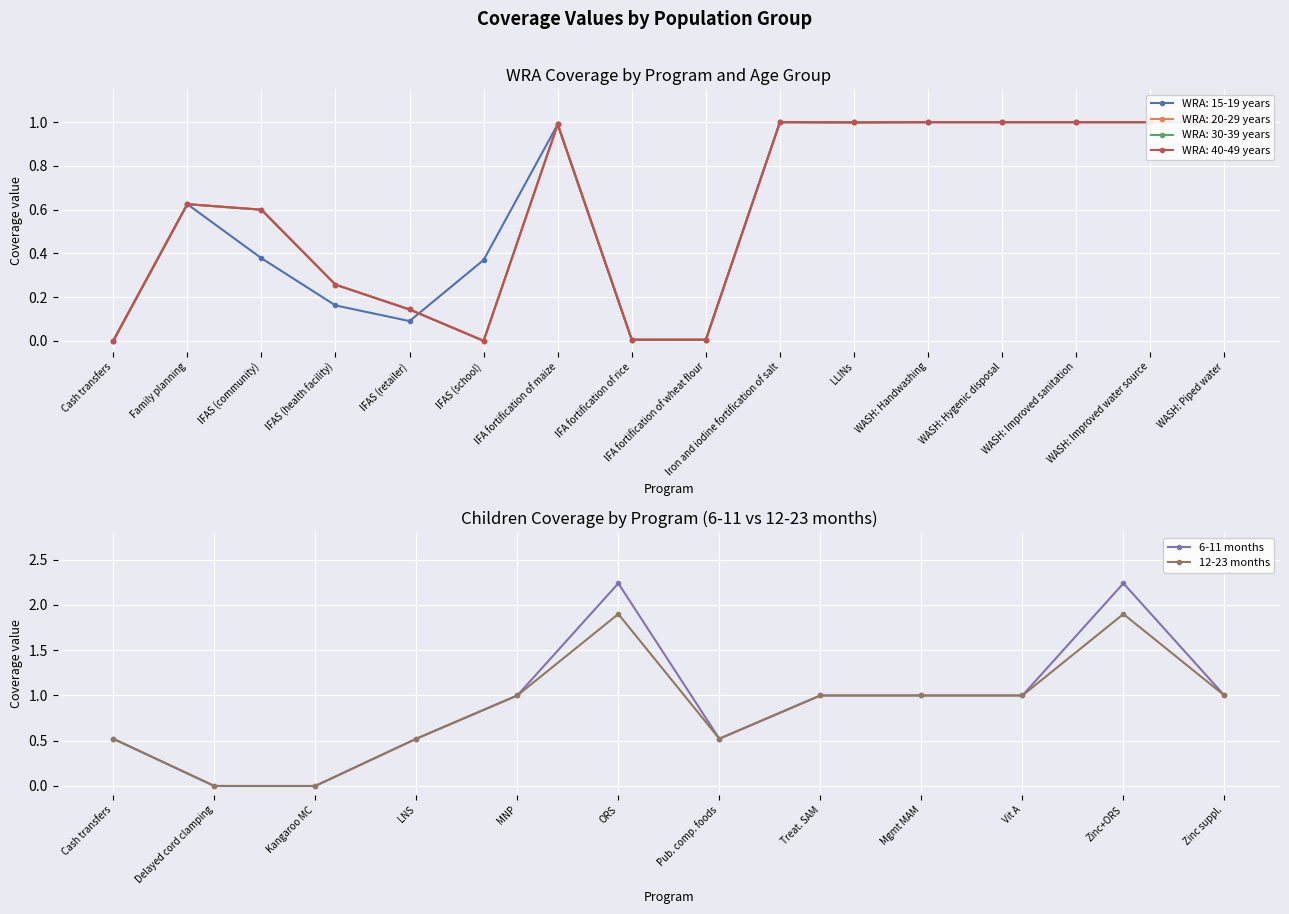

True or false: 12-23 months has a value of 0.9 at Cash transfers.

False